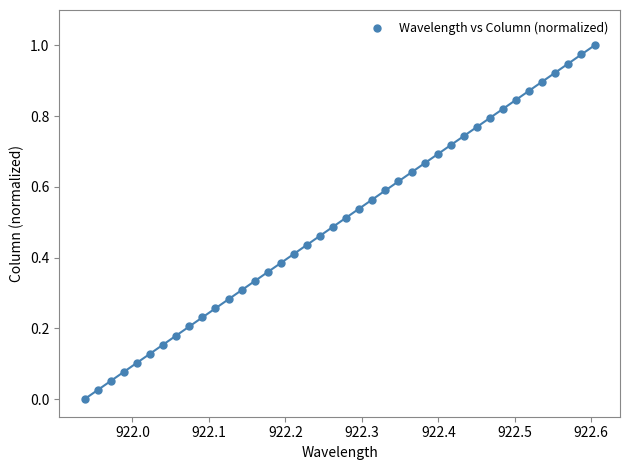

Count the number of points in this scatter plot.

40